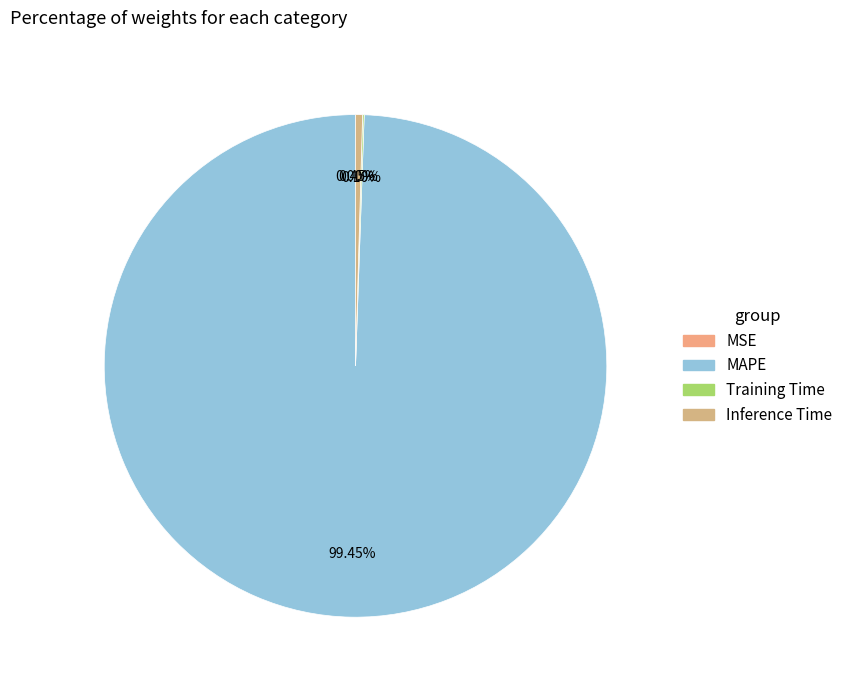

How many segments does this pie chart have?

4